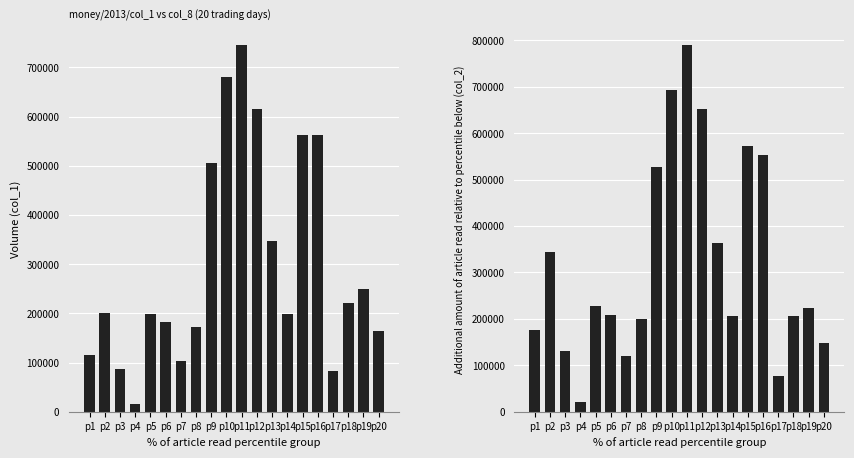

What is the difference between the highest and lowest values at p13?

15940